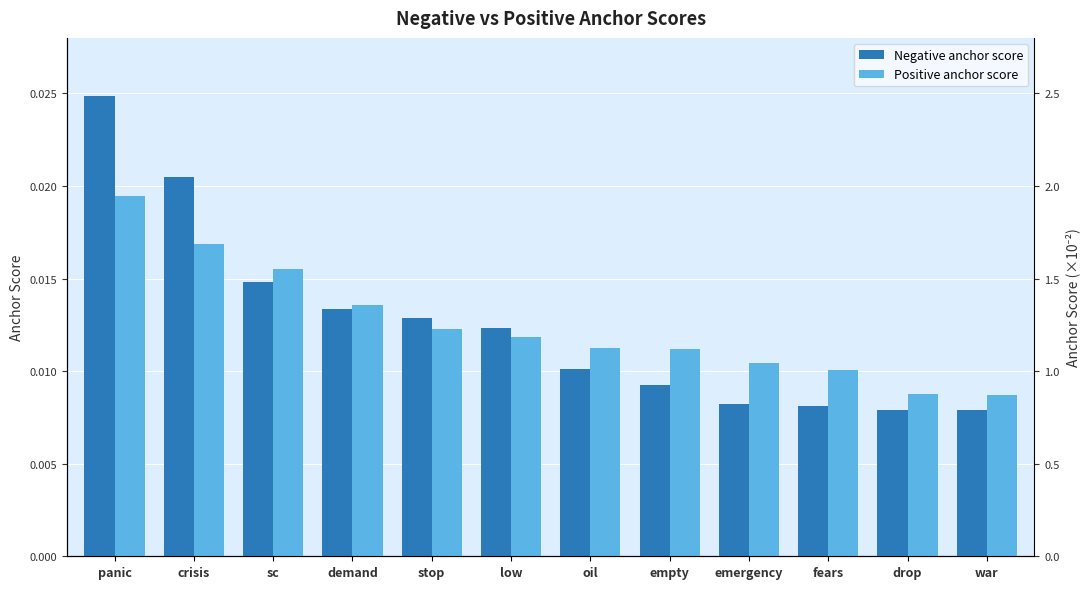

How many groups of bars are there?

12